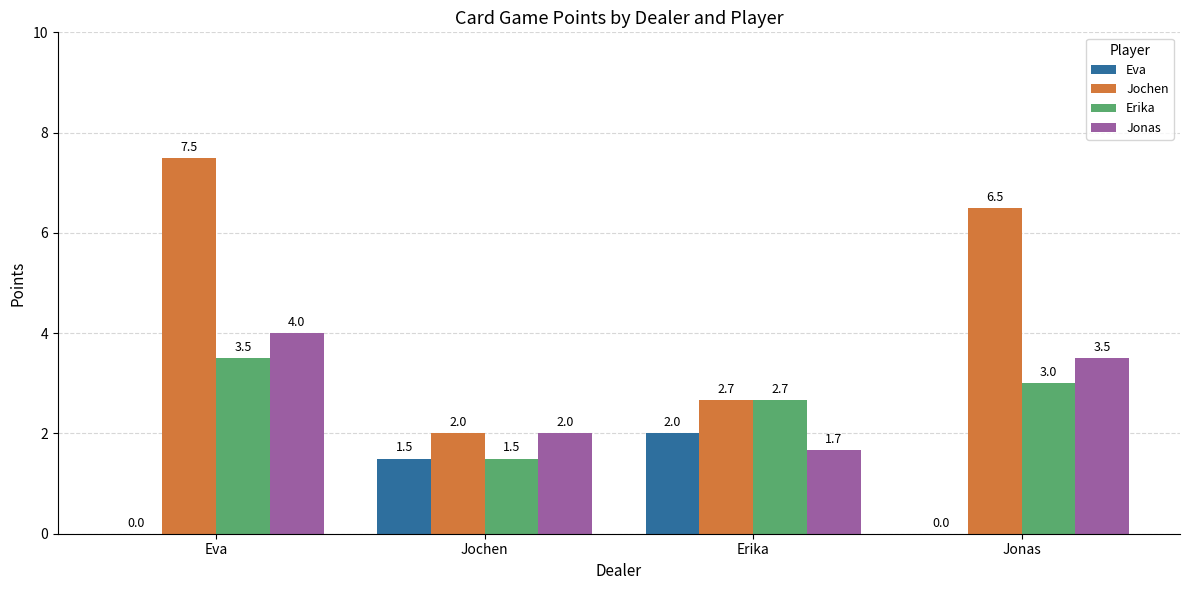

Reading right to left, list all the values displayed in this chart.

Eva: 0.0	2.0	1.5	0.0
Jochen: 6.5	2.7	2.0	7.5
Erika: 3.0	2.7	1.5	3.5
Jonas: 3.5	1.7	2.0	4.0